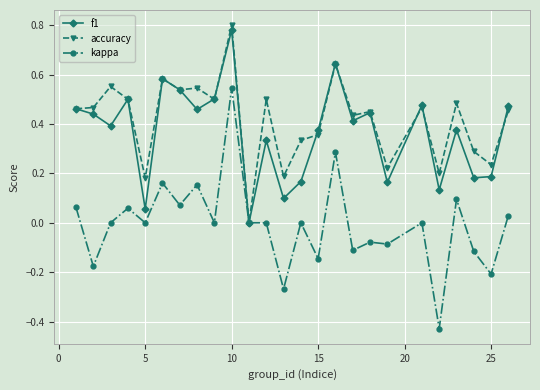

After their last crossing, which series has the higher values: accuracy or f1?

f1